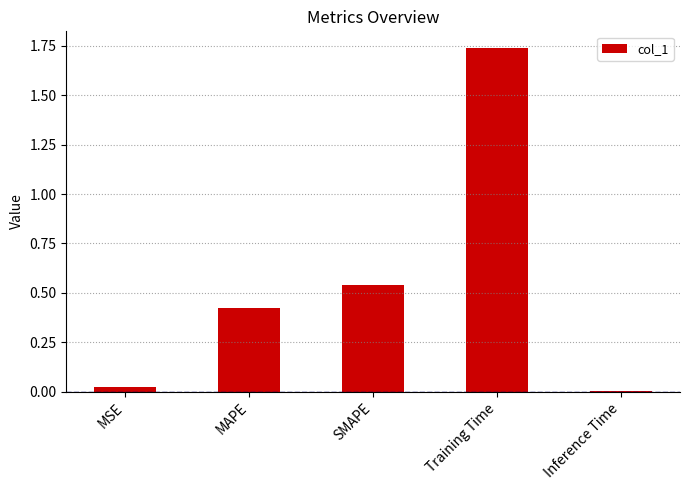

The chart shows a value of 0.1 at MAPE. True or false?

False